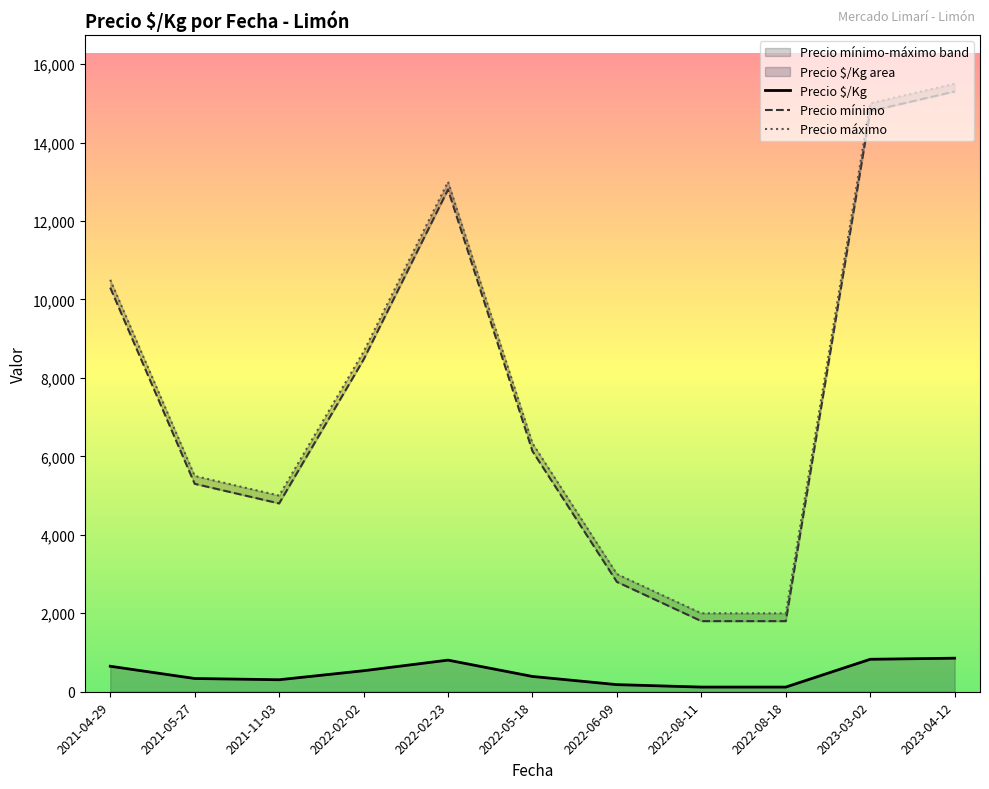

Is the value of Precio $/Kg at 2022-02-02 greater than the value of Precio máximo at 2021-04-29?

No